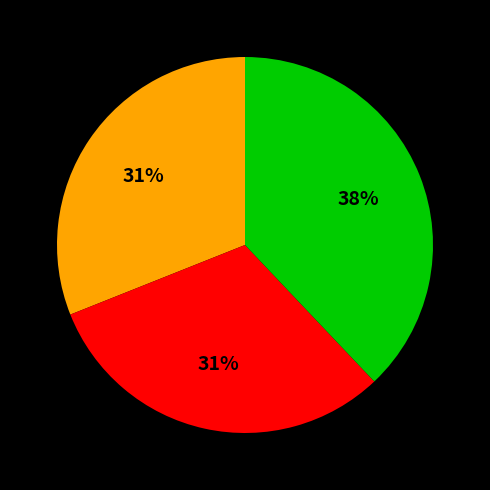

Is there a majority slice in this chart?

No